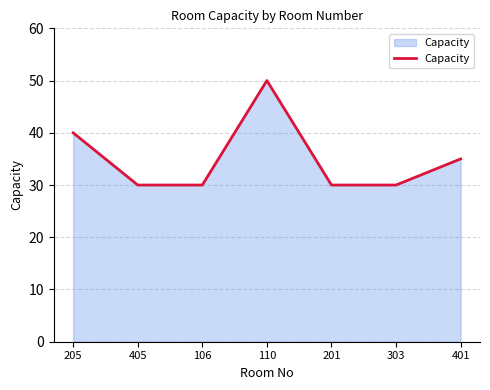

What is the average value?

35